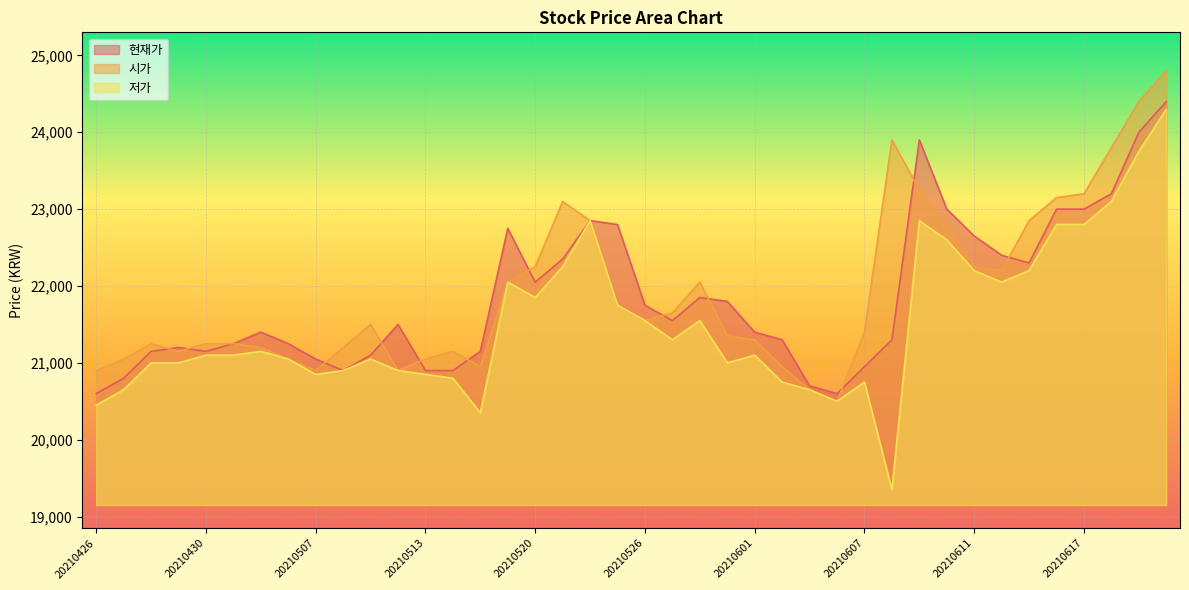

Between 20210621 and 20210527, which is larger?

20210621